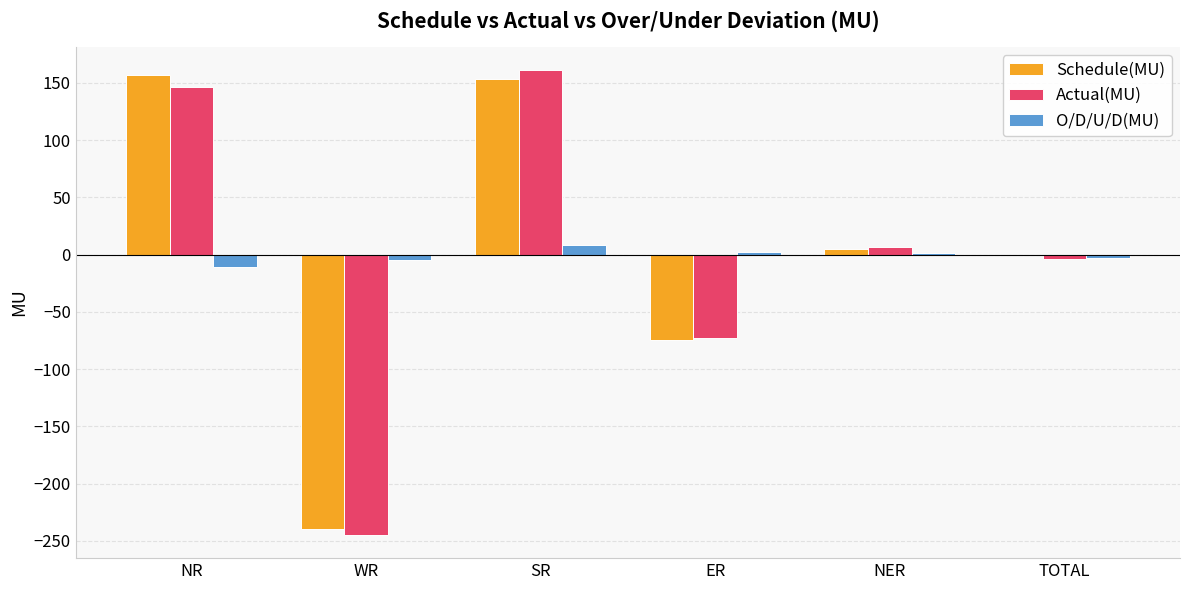

At which category is the sum across all series the highest?

SR